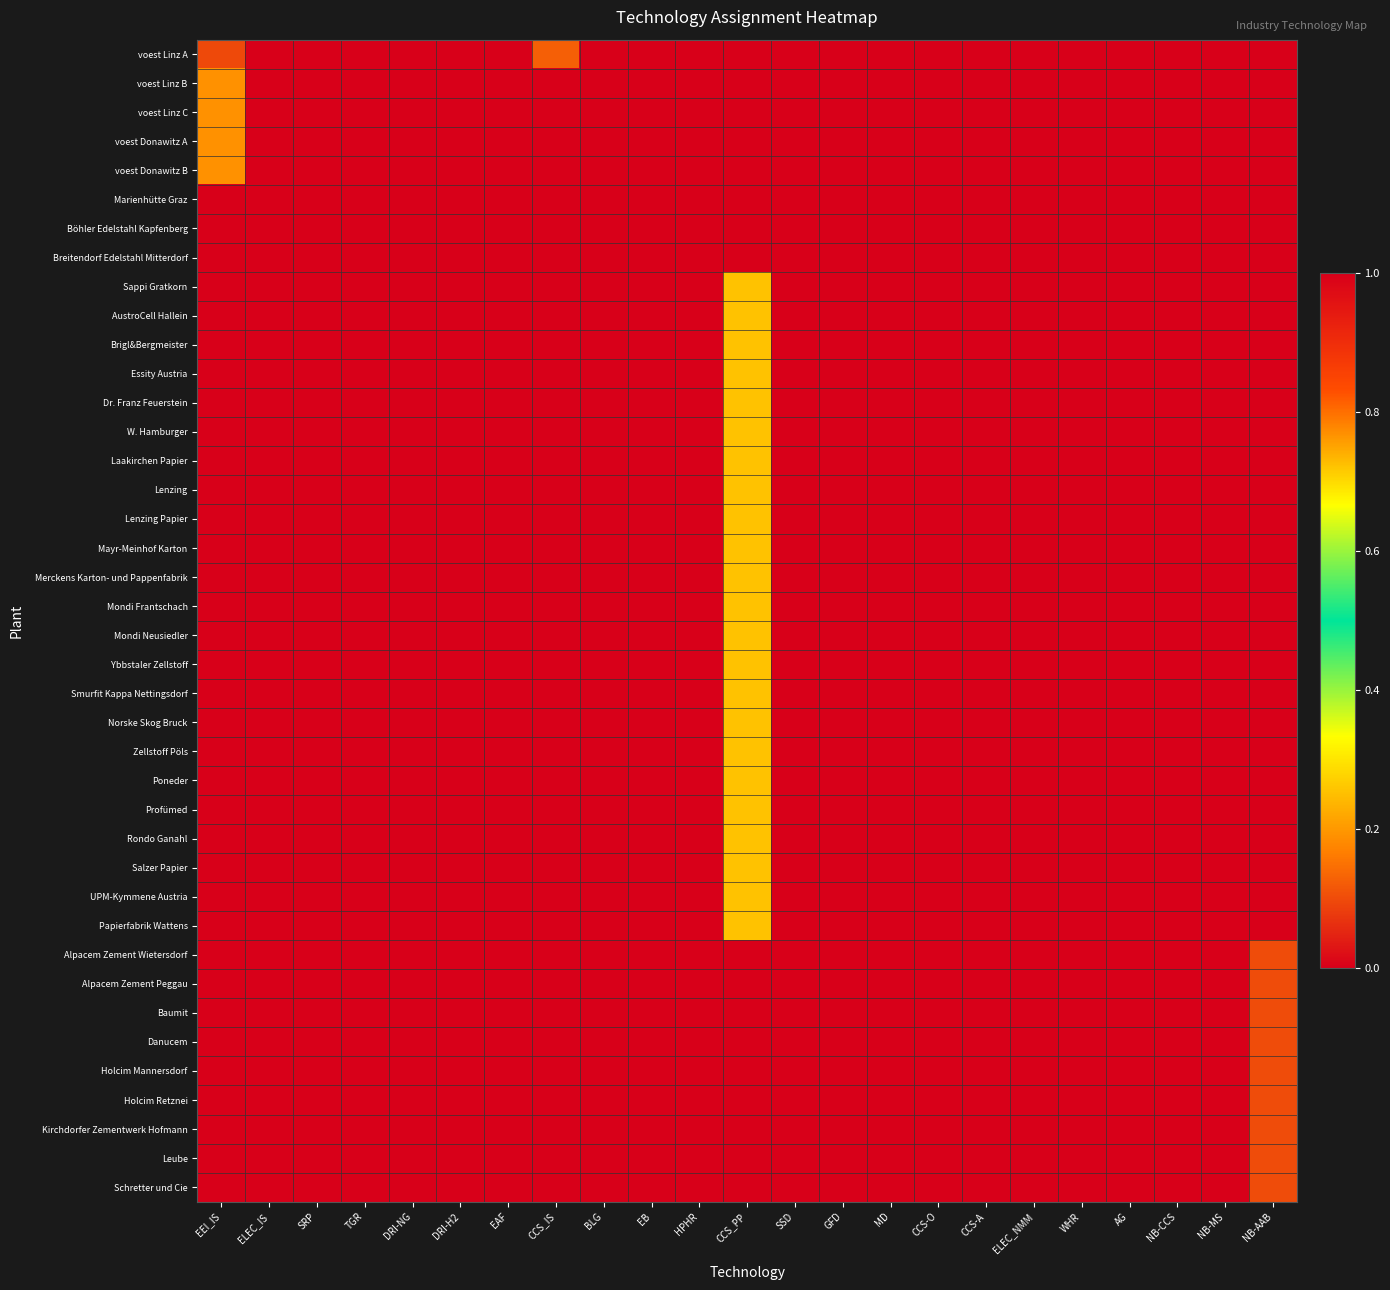

Reading left to right, what are all the values shown in this chart?

voest Linz A: EEI_IS=0.1	ELEC_IS=0.0	SRP=0.0	TGR=0.0	DRI-NG=0.0	DRI-H2=1.0	EAF=1.0	CCS_IS=0.1	BLG=0.0	EB=0.0	HPHR=0.0	CCS_PP=0.0	SSD=0.0	GFD=0.0	MD=0.0	CCS-O=0.0	CCS-A=0.0	ELEC_NMM=0.0	WHR=0.0	AG=0.0	NB-CCS=0.0	NB-MS=0.0	NB-AAB=0.0
voest Linz B: EEI_IS=0.8	ELEC_IS=0.0	SRP=0.0	TGR=0.0	DRI-NG=1.0	DRI-H2=0.0	EAF=1.0	CCS_IS=1.0	BLG=0.0	EB=0.0	HPHR=0.0	CCS_PP=0.0	SSD=0.0	GFD=0.0	MD=0.0	CCS-O=0.0	CCS-A=0.0	ELEC_NMM=0.0	WHR=0.0	AG=0.0	NB-CCS=0.0	NB-MS=0.0	NB-AAB=0.0
voest Linz C: EEI_IS=0.8	ELEC_IS=0.0	SRP=0.0	TGR=0.0	DRI-NG=1.0	DRI-H2=0.0	EAF=1.0	CCS_IS=1.0	BLG=0.0	EB=0.0	HPHR=0.0	CCS_PP=0.0	SSD=0.0	GFD=0.0	MD=0.0	CCS-O=0.0	CCS-A=0.0	ELEC_NMM=0.0	WHR=0.0	AG=0.0	NB-CCS=0.0	NB-MS=0.0	NB-AAB=0.0
voest Donawitz A: EEI_IS=0.8	ELEC_IS=0.0	SRP=0.0	TGR=0.0	DRI-NG=1.0	DRI-H2=0.0	EAF=1.0	CCS_IS=1.0	BLG=0.0	EB=0.0	HPHR=0.0	CCS_PP=0.0	SSD=0.0	GFD=0.0	MD=0.0	CCS-O=0.0	CCS-A=0.0	ELEC_NMM=0.0	WHR=0.0	AG=0.0	NB-CCS=0.0	NB-MS=0.0	NB-AAB=0.0
voest Donawitz B: EEI_IS=0.8	ELEC_IS=0.0	SRP=0.0	TGR=0.0	DRI-NG=1.0	DRI-H2=0.0	EAF=1.0	CCS_IS=1.0	BLG=0.0	EB=0.0	HPHR=0.0	CCS_PP=0.0	SSD=0.0	GFD=0.0	MD=0.0	CCS-O=0.0	CCS-A=0.0	ELEC_NMM=0.0	WHR=0.0	AG=0.0	NB-CCS=0.0	NB-MS=0.0	NB-AAB=0.0
Marienhütte Graz: EEI_IS=0.0	ELEC_IS=0.0	SRP=0.0	TGR=0.0	DRI-NG=0.0	DRI-H2=0.0	EAF=0.0	CCS_IS=0.0	BLG=0.0	EB=0.0	HPHR=0.0	CCS_PP=0.0	SSD=0.0	GFD=0.0	MD=0.0	CCS-O=0.0	CCS-A=0.0	ELEC_NMM=0.0	WHR=0.0	AG=0.0	NB-CCS=0.0	NB-MS=0.0	NB-AAB=0.0
Böhler Edelstahl Kapfenberg: EEI_IS=0.0	ELEC_IS=0.0	SRP=0.0	TGR=0.0	DRI-NG=0.0	DRI-H2=0.0	EAF=0.0	CCS_IS=0.0	BLG=0.0	EB=0.0	HPHR=0.0	CCS_PP=0.0	SSD=0.0	GFD=0.0	MD=0.0	CCS-O=0.0	CCS-A=0.0	ELEC_NMM=0.0	WHR=0.0	AG=0.0	NB-CCS=0.0	NB-MS=0.0	NB-AAB=0.0
Breitendorf Edelstahl Mitterdorf: EEI_IS=0.0	ELEC_IS=0.0	SRP=0.0	TGR=0.0	DRI-NG=0.0	DRI-H2=0.0	EAF=0.0	CCS_IS=0.0	BLG=0.0	EB=0.0	HPHR=0.0	CCS_PP=0.0	SSD=0.0	GFD=0.0	MD=0.0	CCS-O=0.0	CCS-A=0.0	ELEC_NMM=0.0	WHR=0.0	AG=0.0	NB-CCS=0.0	NB-MS=0.0	NB-AAB=0.0
Sappi Gratkorn: EEI_IS=0.0	ELEC_IS=0.0	SRP=0.0	TGR=0.0	DRI-NG=0.0	DRI-H2=0.0	EAF=0.0	CCS_IS=0.0	BLG=0.0	EB=0.0	HPHR=1.0	CCS_PP=0.3	SSD=0.0	GFD=0.0	MD=0.0	CCS-O=0.0	CCS-A=0.0	ELEC_NMM=0.0	WHR=0.0	AG=0.0	NB-CCS=0.0	NB-MS=0.0	NB-AAB=0.0
AustroCell Hallein: EEI_IS=0.0	ELEC_IS=0.0	SRP=0.0	TGR=0.0	DRI-NG=0.0	DRI-H2=0.0	EAF=0.0	CCS_IS=0.0	BLG=0.0	EB=0.0	HPHR=1.0	CCS_PP=0.3	SSD=0.0	GFD=0.0	MD=0.0	CCS-O=0.0	CCS-A=0.0	ELEC_NMM=0.0	WHR=0.0	AG=0.0	NB-CCS=0.0	NB-MS=0.0	NB-AAB=0.0
Brigl&Bergmeister: EEI_IS=0.0	ELEC_IS=0.0	SRP=0.0	TGR=0.0	DRI-NG=0.0	DRI-H2=0.0	EAF=0.0	CCS_IS=0.0	BLG=0.0	EB=0.0	HPHR=1.0	CCS_PP=0.3	SSD=0.0	GFD=0.0	MD=0.0	CCS-O=0.0	CCS-A=0.0	ELEC_NMM=0.0	WHR=0.0	AG=0.0	NB-CCS=0.0	NB-MS=0.0	NB-AAB=0.0
Essity Austria: EEI_IS=0.0	ELEC_IS=0.0	SRP=0.0	TGR=0.0	DRI-NG=0.0	DRI-H2=0.0	EAF=0.0	CCS_IS=0.0	BLG=0.0	EB=0.0	HPHR=1.0	CCS_PP=0.3	SSD=0.0	GFD=0.0	MD=0.0	CCS-O=0.0	CCS-A=0.0	ELEC_NMM=0.0	WHR=0.0	AG=0.0	NB-CCS=0.0	NB-MS=0.0	NB-AAB=0.0
Dr. Franz Feuerstein: EEI_IS=0.0	ELEC_IS=0.0	SRP=0.0	TGR=0.0	DRI-NG=0.0	DRI-H2=0.0	EAF=0.0	CCS_IS=0.0	BLG=0.0	EB=0.0	HPHR=1.0	CCS_PP=0.3	SSD=0.0	GFD=0.0	MD=0.0	CCS-O=0.0	CCS-A=0.0	ELEC_NMM=0.0	WHR=0.0	AG=0.0	NB-CCS=0.0	NB-MS=0.0	NB-AAB=0.0
W. Hamburger: EEI_IS=0.0	ELEC_IS=0.0	SRP=0.0	TGR=0.0	DRI-NG=0.0	DRI-H2=0.0	EAF=0.0	CCS_IS=0.0	BLG=0.0	EB=0.0	HPHR=1.0	CCS_PP=0.3	SSD=0.0	GFD=0.0	MD=0.0	CCS-O=0.0	CCS-A=0.0	ELEC_NMM=0.0	WHR=0.0	AG=0.0	NB-CCS=0.0	NB-MS=0.0	NB-AAB=0.0
Laakirchen Papier: EEI_IS=0.0	ELEC_IS=0.0	SRP=0.0	TGR=0.0	DRI-NG=0.0	DRI-H2=0.0	EAF=0.0	CCS_IS=0.0	BLG=0.0	EB=0.0	HPHR=1.0	CCS_PP=0.3	SSD=0.0	GFD=0.0	MD=0.0	CCS-O=0.0	CCS-A=0.0	ELEC_NMM=0.0	WHR=0.0	AG=0.0	NB-CCS=0.0	NB-MS=0.0	NB-AAB=0.0
Lenzing: EEI_IS=0.0	ELEC_IS=0.0	SRP=0.0	TGR=0.0	DRI-NG=0.0	DRI-H2=0.0	EAF=0.0	CCS_IS=0.0	BLG=0.0	EB=0.0	HPHR=1.0	CCS_PP=0.3	SSD=0.0	GFD=0.0	MD=0.0	CCS-O=0.0	CCS-A=0.0	ELEC_NMM=0.0	WHR=0.0	AG=0.0	NB-CCS=0.0	NB-MS=0.0	NB-AAB=0.0
Lenzing Papier: EEI_IS=0.0	ELEC_IS=0.0	SRP=0.0	TGR=0.0	DRI-NG=0.0	DRI-H2=0.0	EAF=0.0	CCS_IS=0.0	BLG=0.0	EB=0.0	HPHR=1.0	CCS_PP=0.3	SSD=0.0	GFD=0.0	MD=0.0	CCS-O=0.0	CCS-A=0.0	ELEC_NMM=0.0	WHR=0.0	AG=0.0	NB-CCS=0.0	NB-MS=0.0	NB-AAB=0.0
Mayr-Meinhof Karton: EEI_IS=0.0	ELEC_IS=0.0	SRP=0.0	TGR=0.0	DRI-NG=0.0	DRI-H2=0.0	EAF=0.0	CCS_IS=0.0	BLG=0.0	EB=0.0	HPHR=1.0	CCS_PP=0.3	SSD=0.0	GFD=0.0	MD=0.0	CCS-O=0.0	CCS-A=0.0	ELEC_NMM=0.0	WHR=0.0	AG=0.0	NB-CCS=0.0	NB-MS=0.0	NB-AAB=0.0
Merckens Karton- und Pappenfabrik: EEI_IS=0.0	ELEC_IS=0.0	SRP=0.0	TGR=0.0	DRI-NG=0.0	DRI-H2=0.0	EAF=0.0	CCS_IS=0.0	BLG=0.0	EB=0.0	HPHR=1.0	CCS_PP=0.3	SSD=0.0	GFD=0.0	MD=0.0	CCS-O=0.0	CCS-A=0.0	ELEC_NMM=0.0	WHR=0.0	AG=0.0	NB-CCS=0.0	NB-MS=0.0	NB-AAB=0.0
Mondi Frantschach: EEI_IS=0.0	ELEC_IS=0.0	SRP=0.0	TGR=0.0	DRI-NG=0.0	DRI-H2=0.0	EAF=0.0	CCS_IS=0.0	BLG=0.0	EB=0.0	HPHR=1.0	CCS_PP=0.3	SSD=0.0	GFD=0.0	MD=0.0	CCS-O=0.0	CCS-A=0.0	ELEC_NMM=0.0	WHR=0.0	AG=0.0	NB-CCS=0.0	NB-MS=0.0	NB-AAB=0.0
Mondi Neusiedler: EEI_IS=0.0	ELEC_IS=0.0	SRP=0.0	TGR=0.0	DRI-NG=0.0	DRI-H2=0.0	EAF=0.0	CCS_IS=0.0	BLG=0.0	EB=0.0	HPHR=1.0	CCS_PP=0.3	SSD=0.0	GFD=0.0	MD=0.0	CCS-O=0.0	CCS-A=0.0	ELEC_NMM=0.0	WHR=0.0	AG=0.0	NB-CCS=0.0	NB-MS=0.0	NB-AAB=0.0
Ybbstaler Zellstoff: EEI_IS=0.0	ELEC_IS=0.0	SRP=0.0	TGR=0.0	DRI-NG=0.0	DRI-H2=0.0	EAF=0.0	CCS_IS=0.0	BLG=0.0	EB=0.0	HPHR=1.0	CCS_PP=0.3	SSD=0.0	GFD=0.0	MD=0.0	CCS-O=0.0	CCS-A=0.0	ELEC_NMM=0.0	WHR=0.0	AG=0.0	NB-CCS=0.0	NB-MS=0.0	NB-AAB=0.0
Smurfit Kappa Nettingsdorf: EEI_IS=0.0	ELEC_IS=0.0	SRP=0.0	TGR=0.0	DRI-NG=0.0	DRI-H2=0.0	EAF=0.0	CCS_IS=0.0	BLG=0.0	EB=0.0	HPHR=1.0	CCS_PP=0.3	SSD=0.0	GFD=0.0	MD=0.0	CCS-O=0.0	CCS-A=0.0	ELEC_NMM=0.0	WHR=0.0	AG=0.0	NB-CCS=0.0	NB-MS=0.0	NB-AAB=0.0
Norske Skog Bruck: EEI_IS=0.0	ELEC_IS=0.0	SRP=0.0	TGR=0.0	DRI-NG=0.0	DRI-H2=0.0	EAF=0.0	CCS_IS=0.0	BLG=0.0	EB=0.0	HPHR=1.0	CCS_PP=0.3	SSD=0.0	GFD=0.0	MD=0.0	CCS-O=0.0	CCS-A=0.0	ELEC_NMM=0.0	WHR=0.0	AG=0.0	NB-CCS=0.0	NB-MS=0.0	NB-AAB=0.0
Zellstoff Pöls: EEI_IS=0.0	ELEC_IS=0.0	SRP=0.0	TGR=0.0	DRI-NG=0.0	DRI-H2=0.0	EAF=0.0	CCS_IS=0.0	BLG=0.0	EB=0.0	HPHR=1.0	CCS_PP=0.3	SSD=0.0	GFD=0.0	MD=0.0	CCS-O=0.0	CCS-A=0.0	ELEC_NMM=0.0	WHR=0.0	AG=0.0	NB-CCS=0.0	NB-MS=0.0	NB-AAB=0.0
Poneder: EEI_IS=0.0	ELEC_IS=0.0	SRP=0.0	TGR=0.0	DRI-NG=0.0	DRI-H2=0.0	EAF=0.0	CCS_IS=0.0	BLG=0.0	EB=0.0	HPHR=1.0	CCS_PP=0.3	SSD=0.0	GFD=0.0	MD=0.0	CCS-O=0.0	CCS-A=0.0	ELEC_NMM=0.0	WHR=0.0	AG=0.0	NB-CCS=0.0	NB-MS=0.0	NB-AAB=0.0
Profümed: EEI_IS=0.0	ELEC_IS=0.0	SRP=0.0	TGR=0.0	DRI-NG=0.0	DRI-H2=0.0	EAF=0.0	CCS_IS=0.0	BLG=0.0	EB=0.0	HPHR=1.0	CCS_PP=0.3	SSD=0.0	GFD=0.0	MD=0.0	CCS-O=0.0	CCS-A=0.0	ELEC_NMM=0.0	WHR=0.0	AG=0.0	NB-CCS=0.0	NB-MS=0.0	NB-AAB=0.0
Rondo Ganahl: EEI_IS=0.0	ELEC_IS=0.0	SRP=0.0	TGR=0.0	DRI-NG=0.0	DRI-H2=0.0	EAF=0.0	CCS_IS=0.0	BLG=0.0	EB=0.0	HPHR=1.0	CCS_PP=0.3	SSD=0.0	GFD=0.0	MD=0.0	CCS-O=0.0	CCS-A=0.0	ELEC_NMM=0.0	WHR=0.0	AG=0.0	NB-CCS=0.0	NB-MS=0.0	NB-AAB=0.0
Salzer Papier: EEI_IS=0.0	ELEC_IS=0.0	SRP=0.0	TGR=0.0	DRI-NG=0.0	DRI-H2=0.0	EAF=0.0	CCS_IS=0.0	BLG=0.0	EB=0.0	HPHR=1.0	CCS_PP=0.3	SSD=0.0	GFD=0.0	MD=0.0	CCS-O=0.0	CCS-A=0.0	ELEC_NMM=0.0	WHR=0.0	AG=0.0	NB-CCS=0.0	NB-MS=0.0	NB-AAB=0.0
UPM-Kymmene Austria: EEI_IS=0.0	ELEC_IS=0.0	SRP=0.0	TGR=0.0	DRI-NG=0.0	DRI-H2=0.0	EAF=0.0	CCS_IS=0.0	BLG=0.0	EB=0.0	HPHR=1.0	CCS_PP=0.3	SSD=0.0	GFD=0.0	MD=0.0	CCS-O=0.0	CCS-A=0.0	ELEC_NMM=0.0	WHR=0.0	AG=0.0	NB-CCS=0.0	NB-MS=0.0	NB-AAB=0.0
Papierfabrik Wattens: EEI_IS=0.0	ELEC_IS=0.0	SRP=0.0	TGR=0.0	DRI-NG=0.0	DRI-H2=0.0	EAF=0.0	CCS_IS=0.0	BLG=0.0	EB=0.0	HPHR=1.0	CCS_PP=0.3	SSD=0.0	GFD=0.0	MD=0.0	CCS-O=0.0	CCS-A=0.0	ELEC_NMM=0.0	WHR=0.0	AG=0.0	NB-CCS=0.0	NB-MS=0.0	NB-AAB=0.0
Alpacem Zement Wietersdorf: EEI_IS=0.0	ELEC_IS=0.0	SRP=0.0	TGR=0.0	DRI-NG=0.0	DRI-H2=0.0	EAF=0.0	CCS_IS=0.0	BLG=0.0	EB=0.0	HPHR=0.0	CCS_PP=0.0	SSD=0.0	GFD=0.0	MD=0.0	CCS-O=0.0	CCS-A=1.0	ELEC_NMM=0.0	WHR=0.0	AG=0.0	NB-CCS=0.0	NB-MS=0.0	NB-AAB=0.1
Alpacem Zement Peggau: EEI_IS=0.0	ELEC_IS=0.0	SRP=0.0	TGR=0.0	DRI-NG=0.0	DRI-H2=0.0	EAF=0.0	CCS_IS=0.0	BLG=0.0	EB=0.0	HPHR=0.0	CCS_PP=0.0	SSD=0.0	GFD=0.0	MD=0.0	CCS-O=0.0	CCS-A=1.0	ELEC_NMM=0.0	WHR=0.0	AG=0.0	NB-CCS=0.0	NB-MS=0.0	NB-AAB=0.1
Baumit: EEI_IS=0.0	ELEC_IS=0.0	SRP=0.0	TGR=0.0	DRI-NG=0.0	DRI-H2=0.0	EAF=0.0	CCS_IS=0.0	BLG=0.0	EB=0.0	HPHR=0.0	CCS_PP=0.0	SSD=0.0	GFD=0.0	MD=0.0	CCS-O=0.0	CCS-A=1.0	ELEC_NMM=0.0	WHR=0.0	AG=0.0	NB-CCS=0.0	NB-MS=0.0	NB-AAB=0.1
Danucem: EEI_IS=0.0	ELEC_IS=0.0	SRP=0.0	TGR=0.0	DRI-NG=0.0	DRI-H2=0.0	EAF=0.0	CCS_IS=0.0	BLG=0.0	EB=0.0	HPHR=0.0	CCS_PP=0.0	SSD=0.0	GFD=0.0	MD=0.0	CCS-O=0.0	CCS-A=1.0	ELEC_NMM=0.0	WHR=0.0	AG=0.0	NB-CCS=0.0	NB-MS=0.0	NB-AAB=0.1
Holcim Mannersdorf: EEI_IS=0.0	ELEC_IS=0.0	SRP=0.0	TGR=0.0	DRI-NG=0.0	DRI-H2=0.0	EAF=0.0	CCS_IS=0.0	BLG=0.0	EB=0.0	HPHR=0.0	CCS_PP=0.0	SSD=0.0	GFD=0.0	MD=0.0	CCS-O=0.0	CCS-A=1.0	ELEC_NMM=0.0	WHR=0.0	AG=0.0	NB-CCS=0.0	NB-MS=0.0	NB-AAB=0.1
Holcim Retznei: EEI_IS=0.0	ELEC_IS=0.0	SRP=0.0	TGR=0.0	DRI-NG=0.0	DRI-H2=0.0	EAF=0.0	CCS_IS=0.0	BLG=0.0	EB=0.0	HPHR=0.0	CCS_PP=0.0	SSD=0.0	GFD=0.0	MD=0.0	CCS-O=0.0	CCS-A=1.0	ELEC_NMM=0.0	WHR=0.0	AG=0.0	NB-CCS=0.0	NB-MS=0.0	NB-AAB=0.1
Kirchdorfer Zementwerk Hofmann: EEI_IS=0.0	ELEC_IS=0.0	SRP=0.0	TGR=0.0	DRI-NG=0.0	DRI-H2=0.0	EAF=0.0	CCS_IS=0.0	BLG=0.0	EB=0.0	HPHR=0.0	CCS_PP=0.0	SSD=0.0	GFD=0.0	MD=0.0	CCS-O=0.0	CCS-A=1.0	ELEC_NMM=0.0	WHR=0.0	AG=0.0	NB-CCS=0.0	NB-MS=0.0	NB-AAB=0.1
Leube: EEI_IS=0.0	ELEC_IS=0.0	SRP=0.0	TGR=0.0	DRI-NG=0.0	DRI-H2=0.0	EAF=0.0	CCS_IS=0.0	BLG=0.0	EB=0.0	HPHR=0.0	CCS_PP=0.0	SSD=0.0	GFD=0.0	MD=0.0	CCS-O=0.0	CCS-A=1.0	ELEC_NMM=0.0	WHR=0.0	AG=0.0	NB-CCS=0.0	NB-MS=0.0	NB-AAB=0.1
Schretter und Cie: EEI_IS=0.0	ELEC_IS=0.0	SRP=0.0	TGR=0.0	DRI-NG=0.0	DRI-H2=0.0	EAF=0.0	CCS_IS=0.0	BLG=0.0	EB=0.0	HPHR=0.0	CCS_PP=0.0	SSD=0.0	GFD=0.0	MD=0.0	CCS-O=0.0	CCS-A=1.0	ELEC_NMM=0.0	WHR=0.0	AG=0.0	NB-CCS=0.0	NB-MS=0.0	NB-AAB=0.1